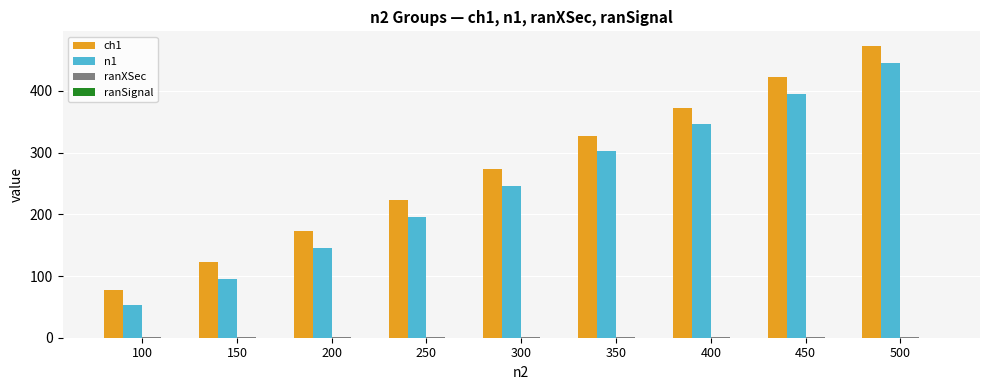

What is the highest value of the ch1 series?

472.9